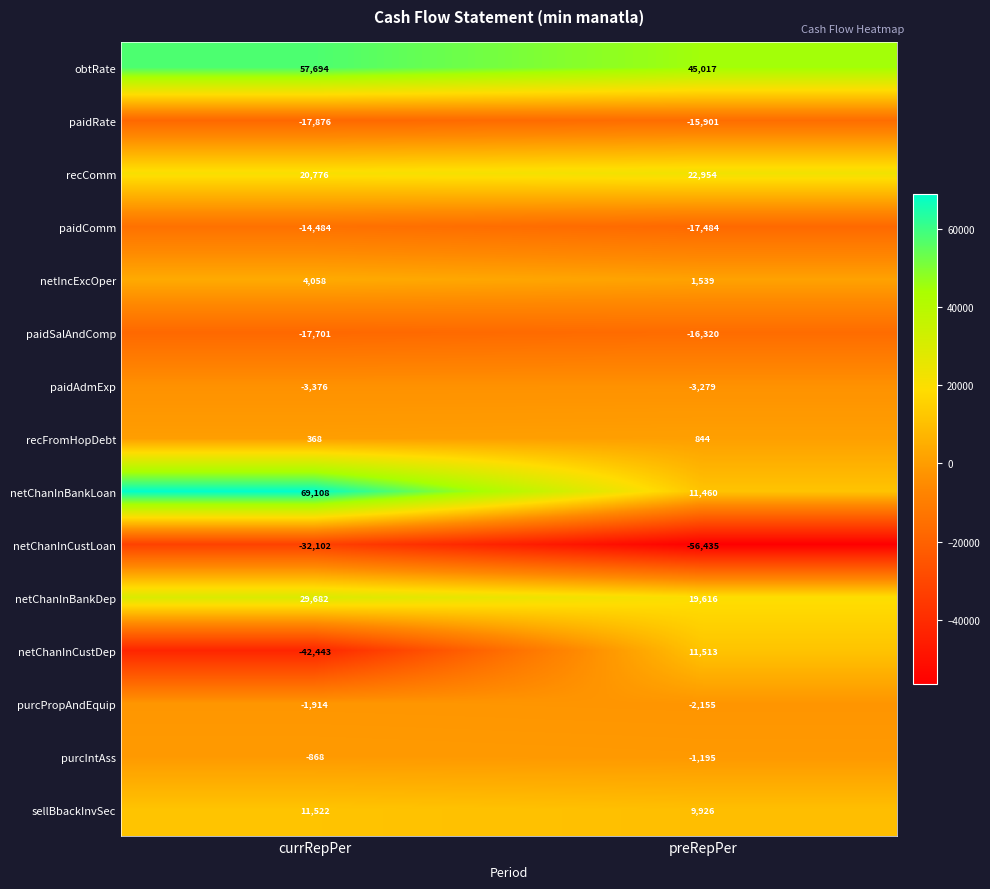

Between currRepPer and preRepPer, which series saw the biggest shift?

netChanInBankLoan